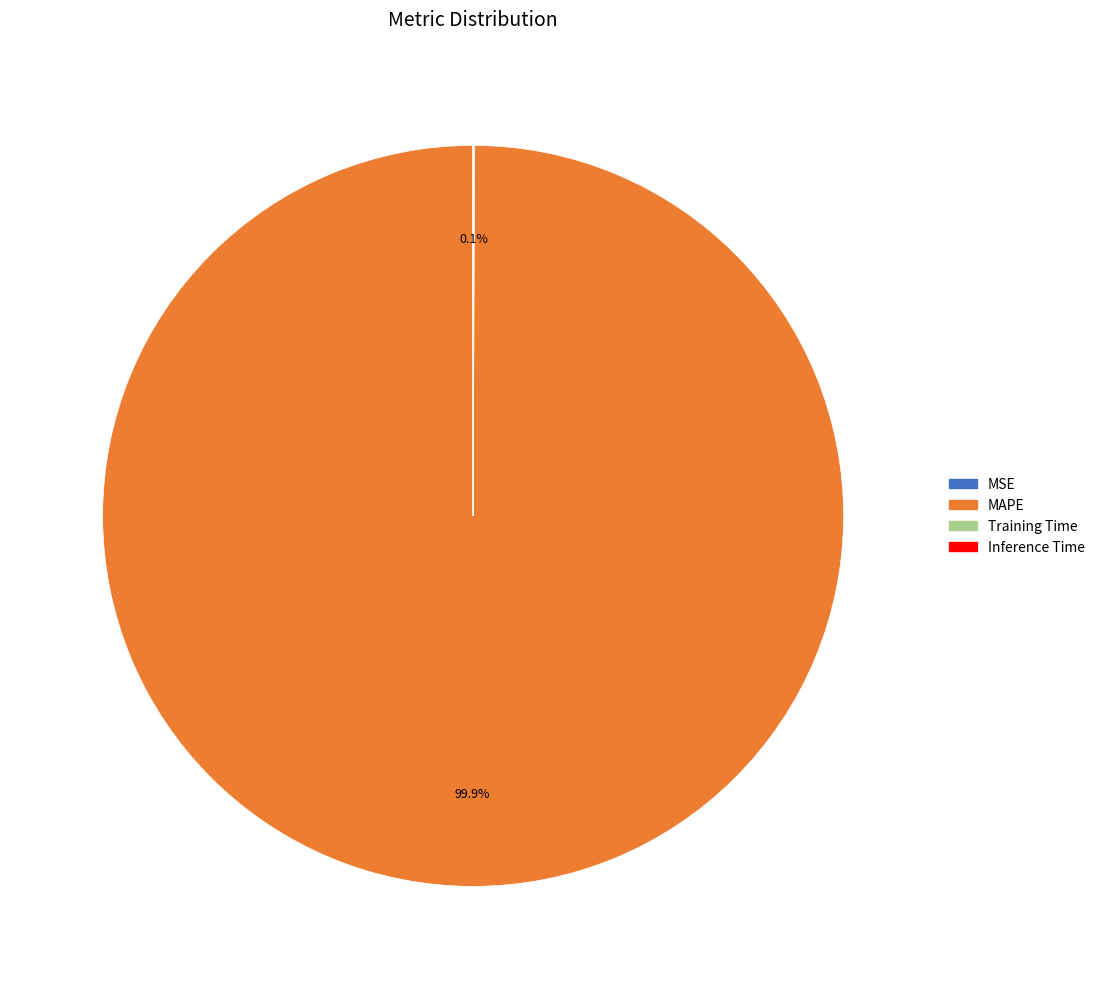

Does MAPE account for over 50% of the chart?

Yes